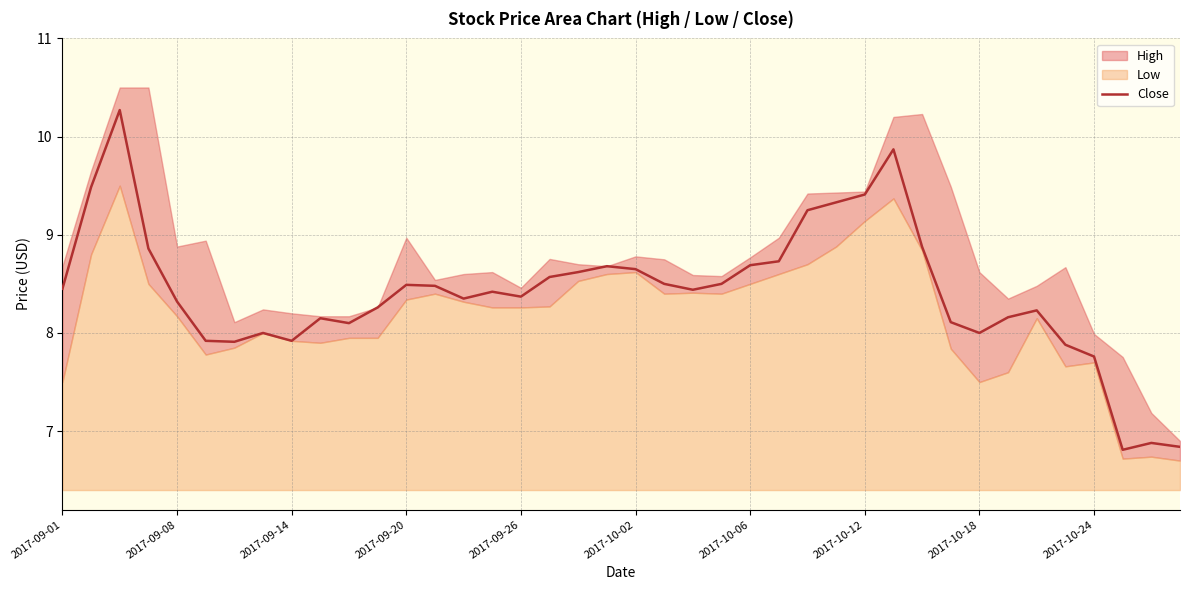

What is the lowest value of the Close series?

6.8